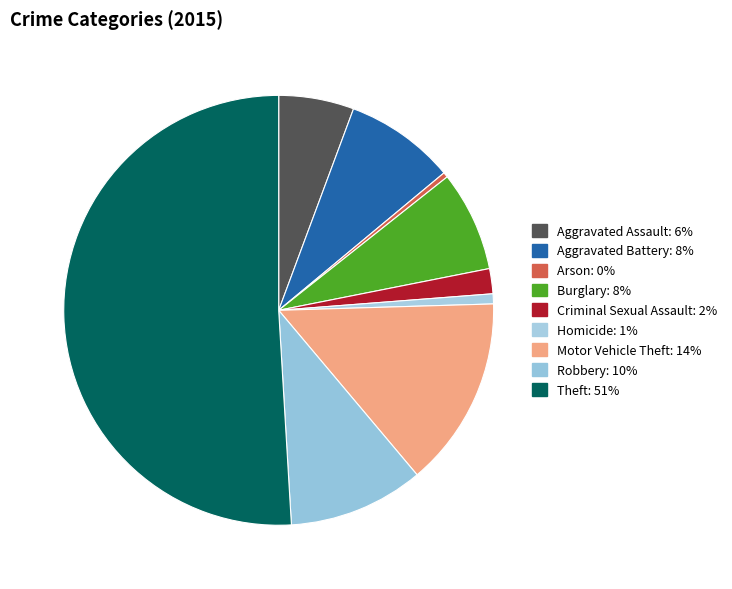

Which slice is the largest?

Theft